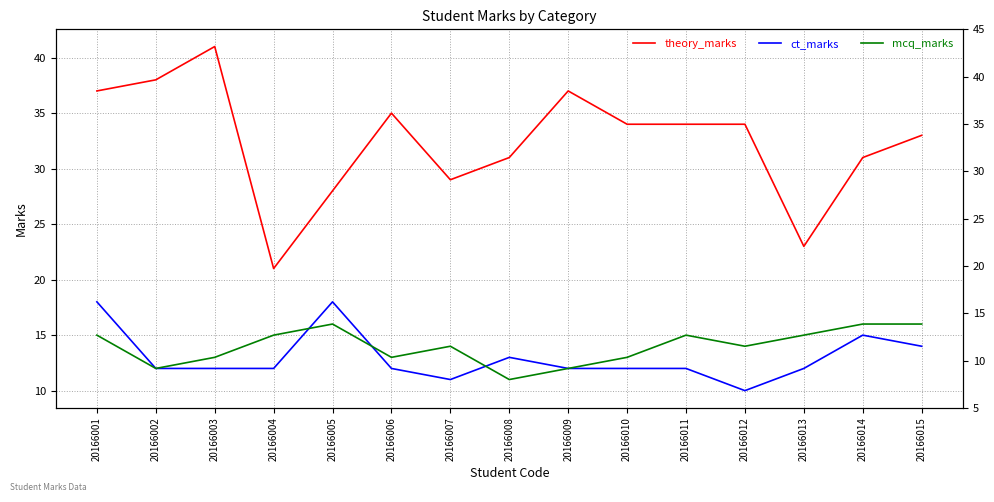

What is the difference between the mcq_marks values at 20166006 and 20166008?

2